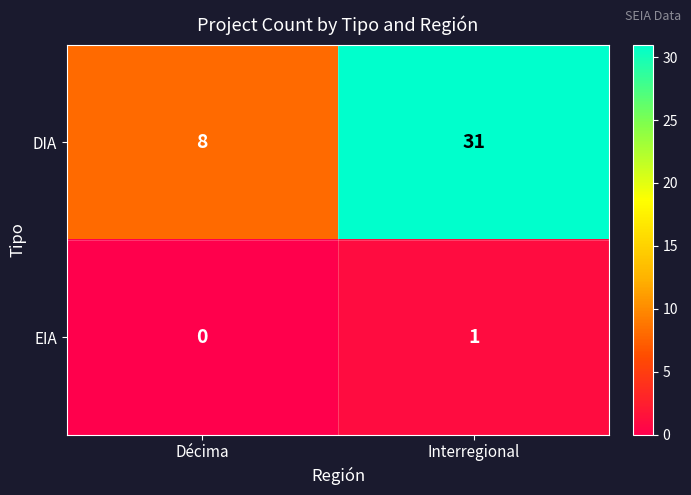

What is the maximum value shown in the chart?

31